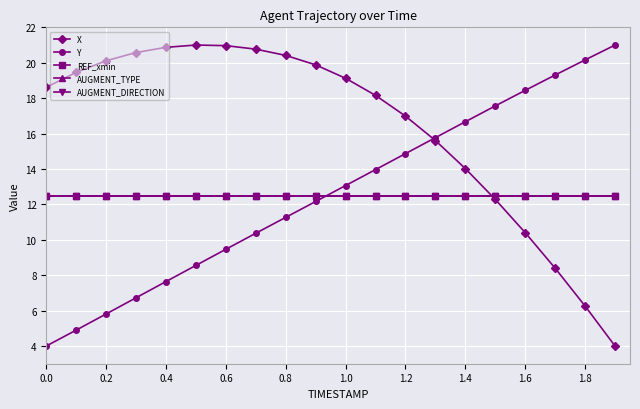

What is the value of the Y point at the 15th from the left?

16.7